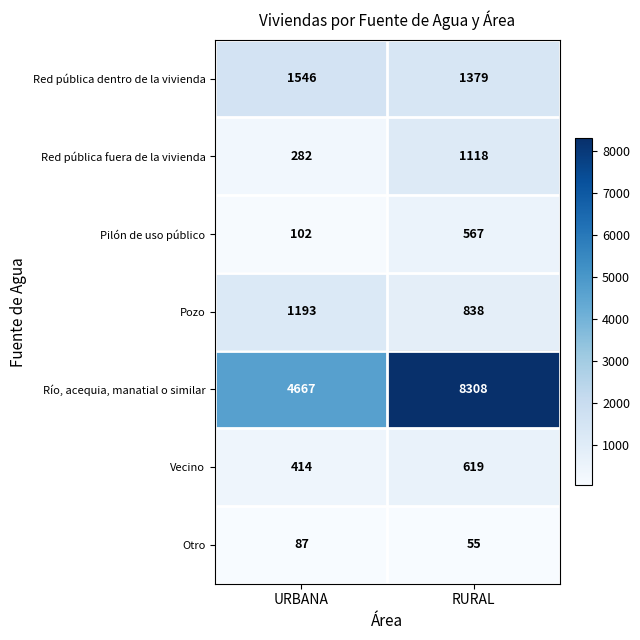

True or false: Pozo has a value of 1748 at URBANA.

False